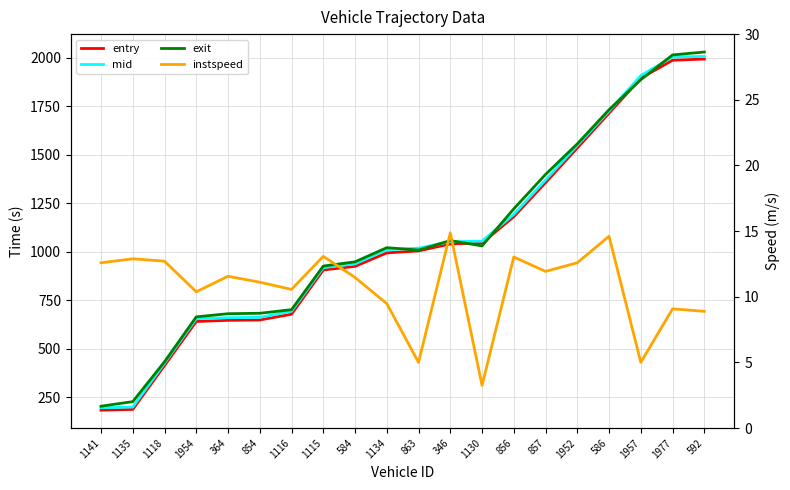

What is the label of the 1st point from the left?

1141